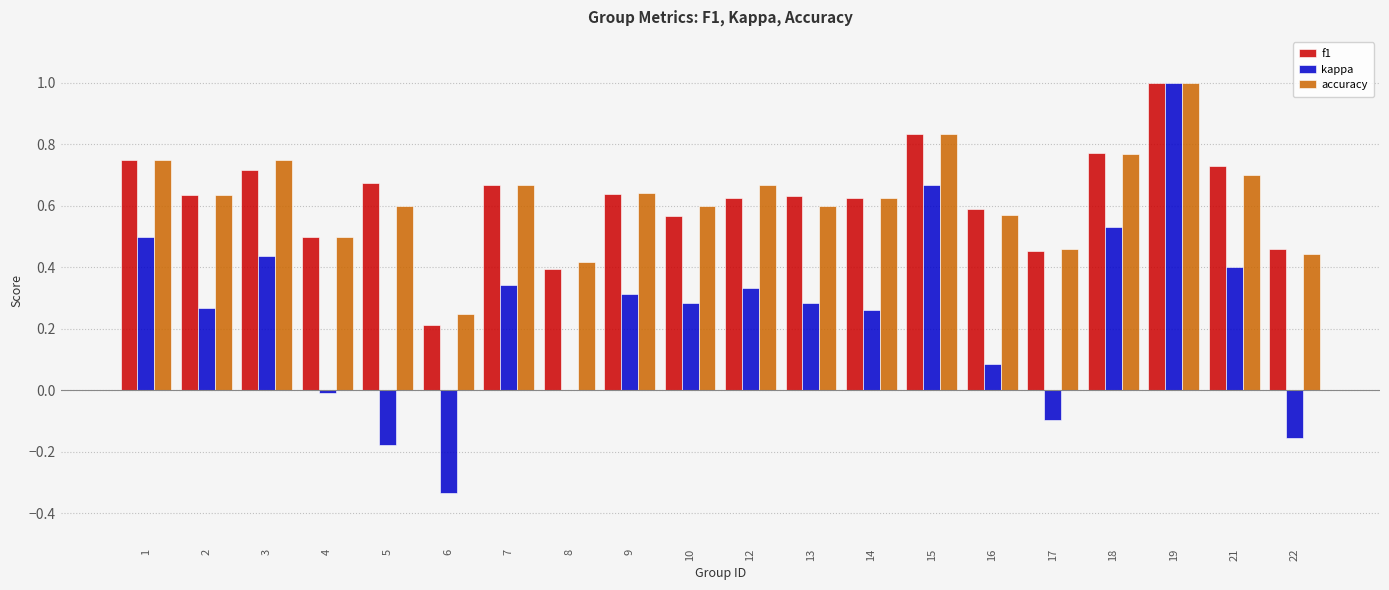

The value of f1 at 3 is 1.1. True or false?

False